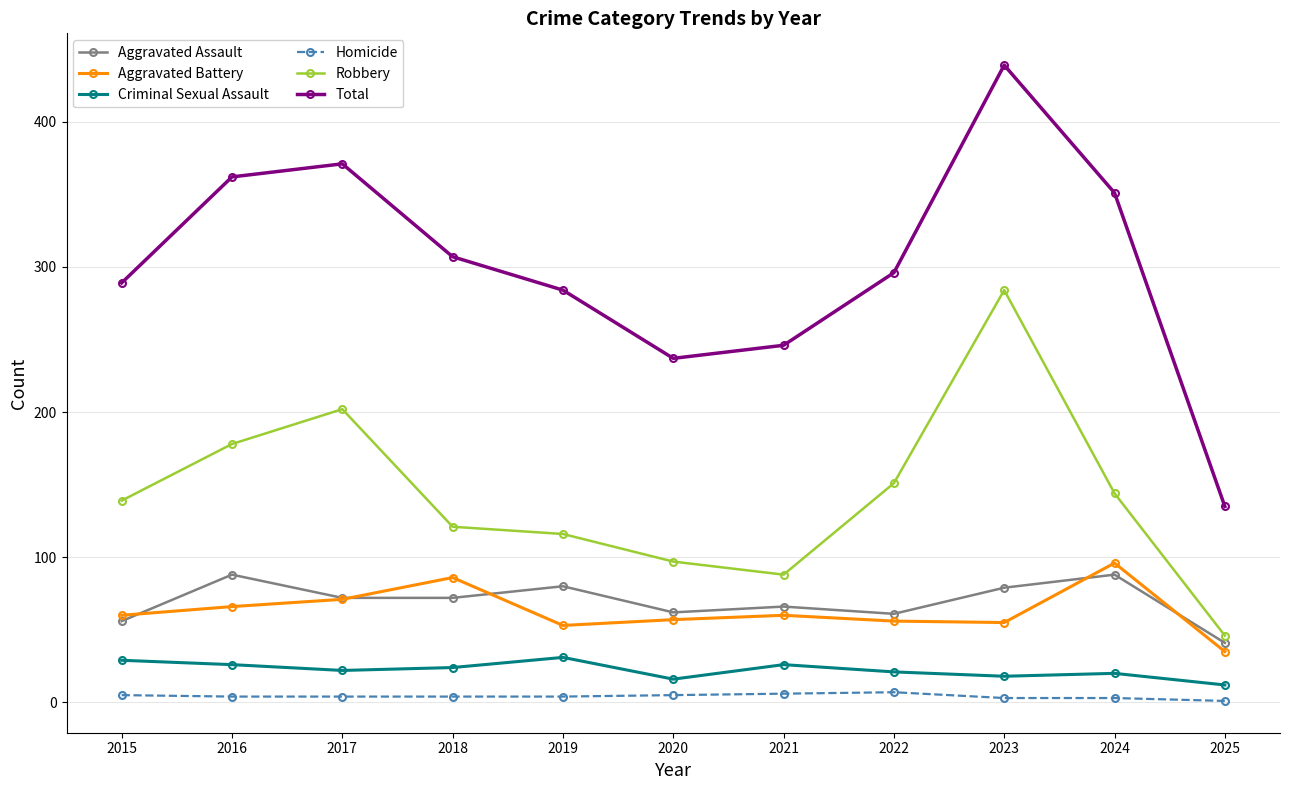

At how many categories does at least one series exceed 69?

11